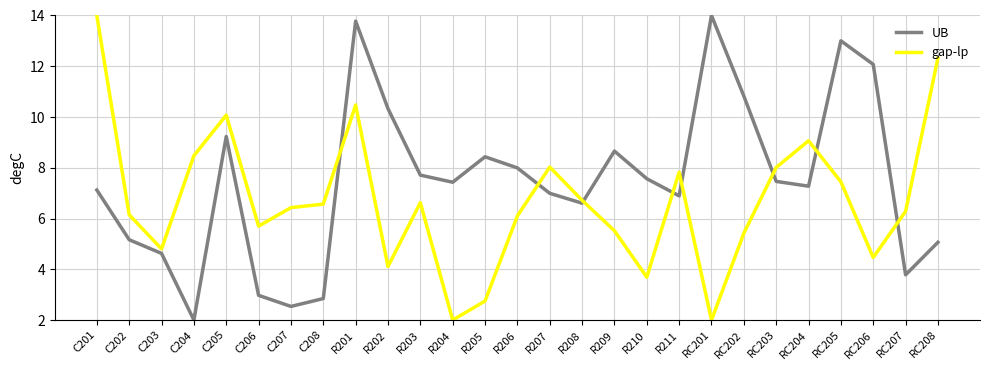

What are all the series names shown in the legend?

UB, gap-lp